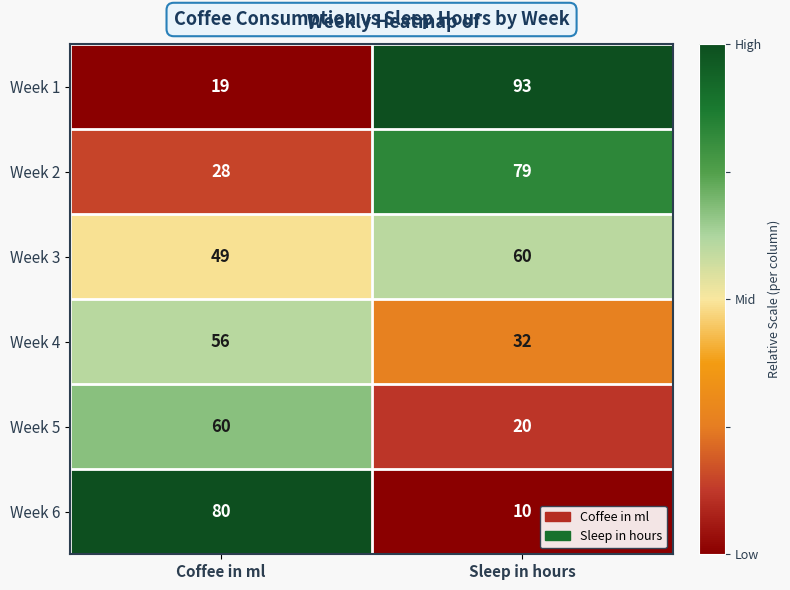

Read the Week 2 value at Coffee in ml, to the nearest 5.

30